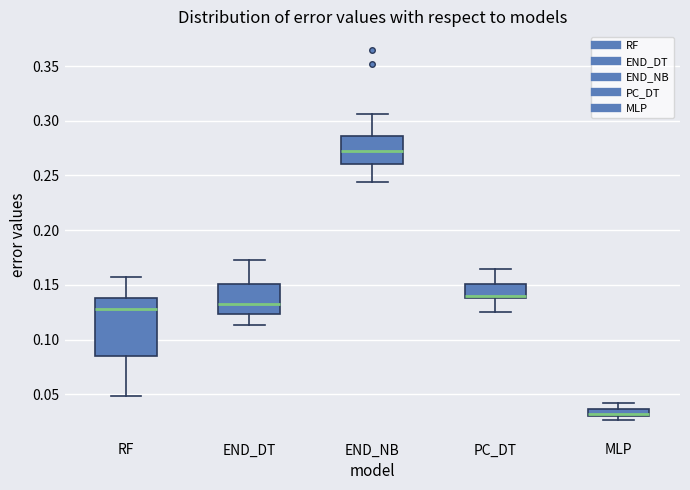

Which box is the tallest, from its lower edge to its upper edge?

RF